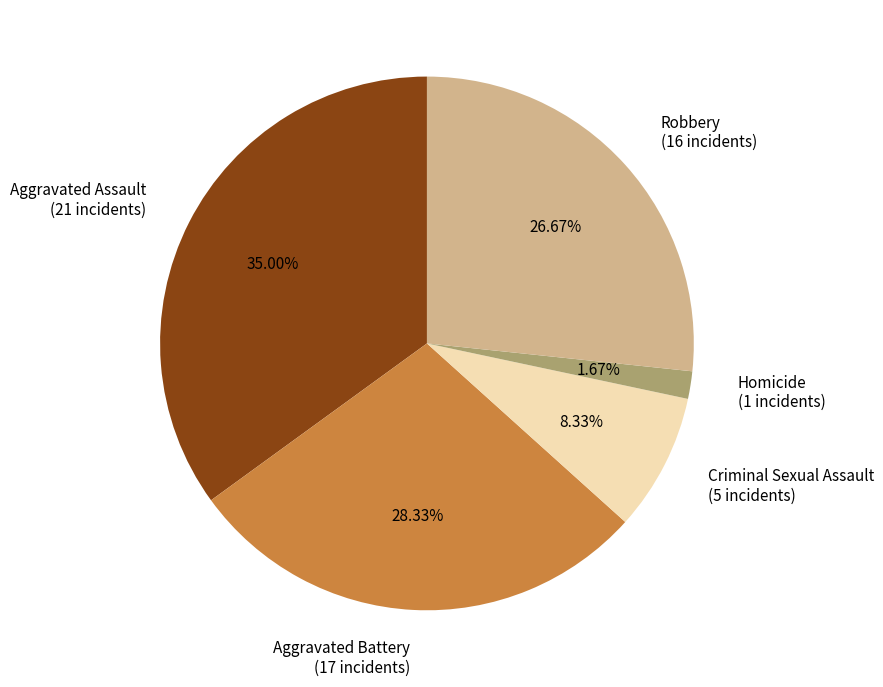

To the nearest percent, what is the combined percentage of Robbery and Aggravated Battery?

55%